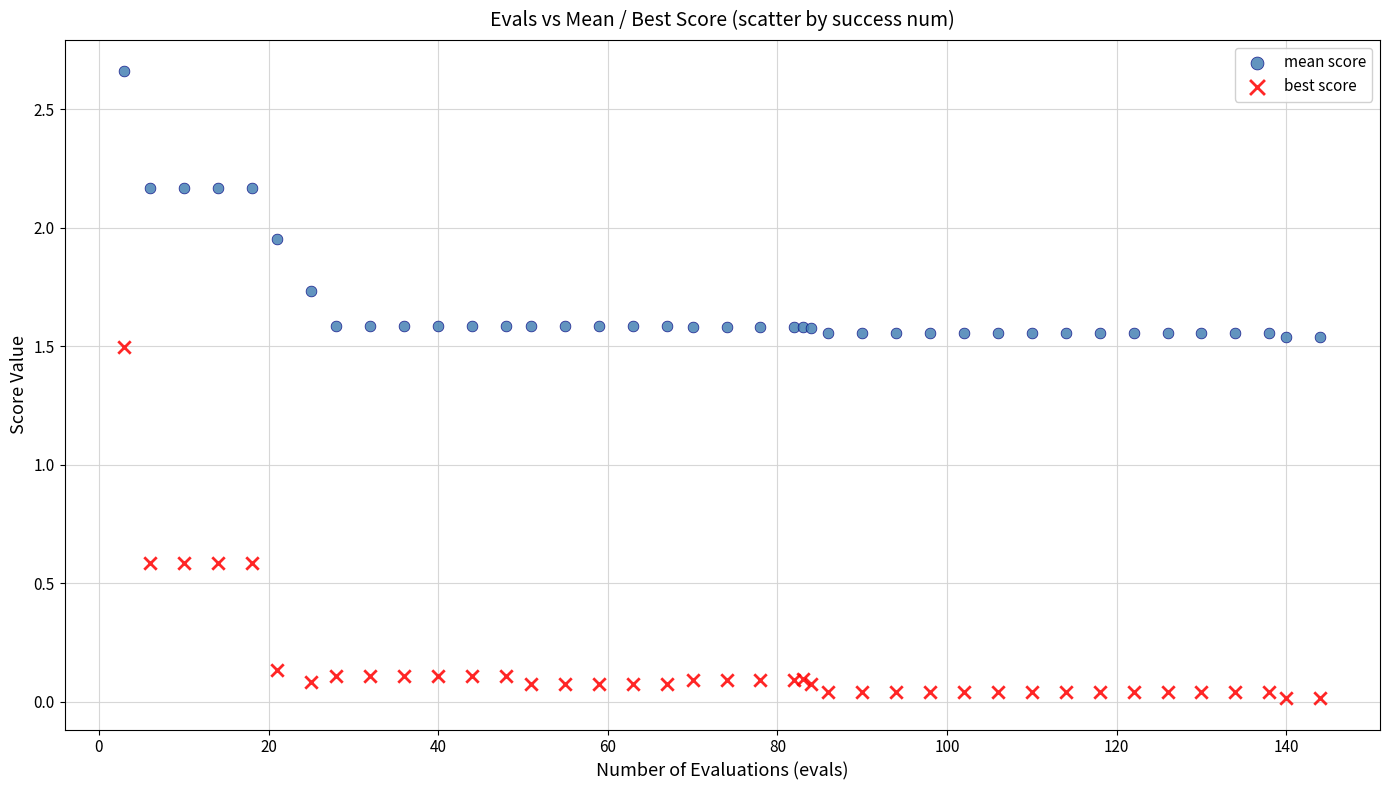

Which series has the largest Y range (max minus min)?

best score